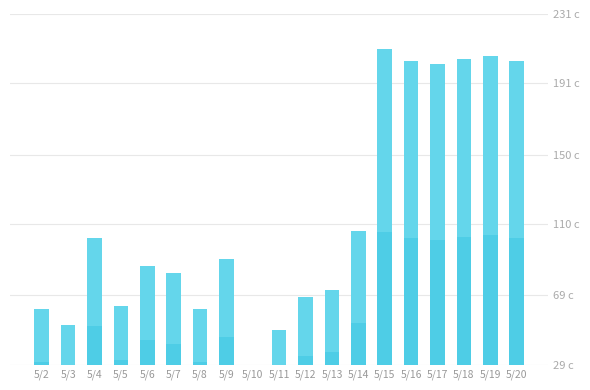

Is it true that the value at 5/18 is 275?

False